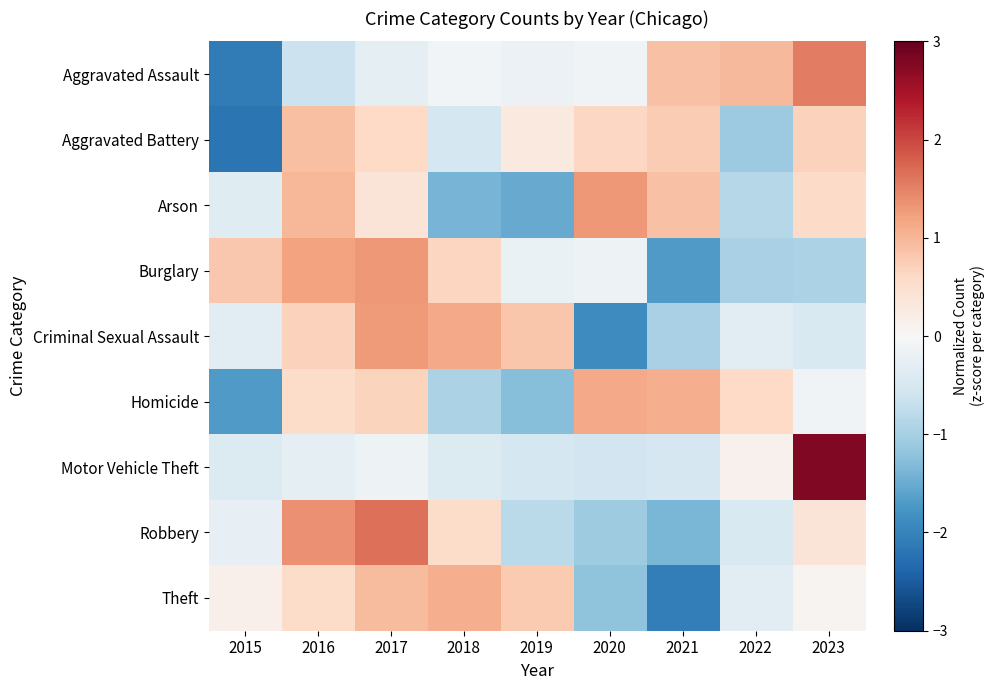

How many distinct data groups are displayed?

9